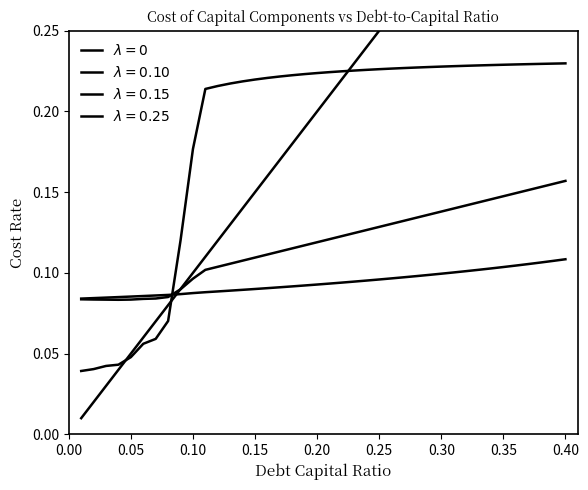

True or false: cost_debt_after_tax has a value of 0.3 at 0.10.

False